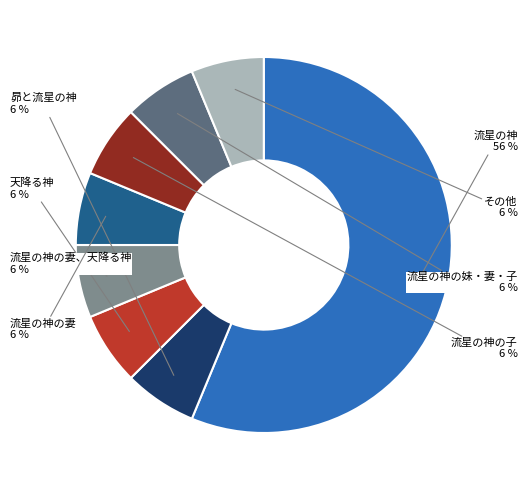

Does any single category account for the majority?

Yes